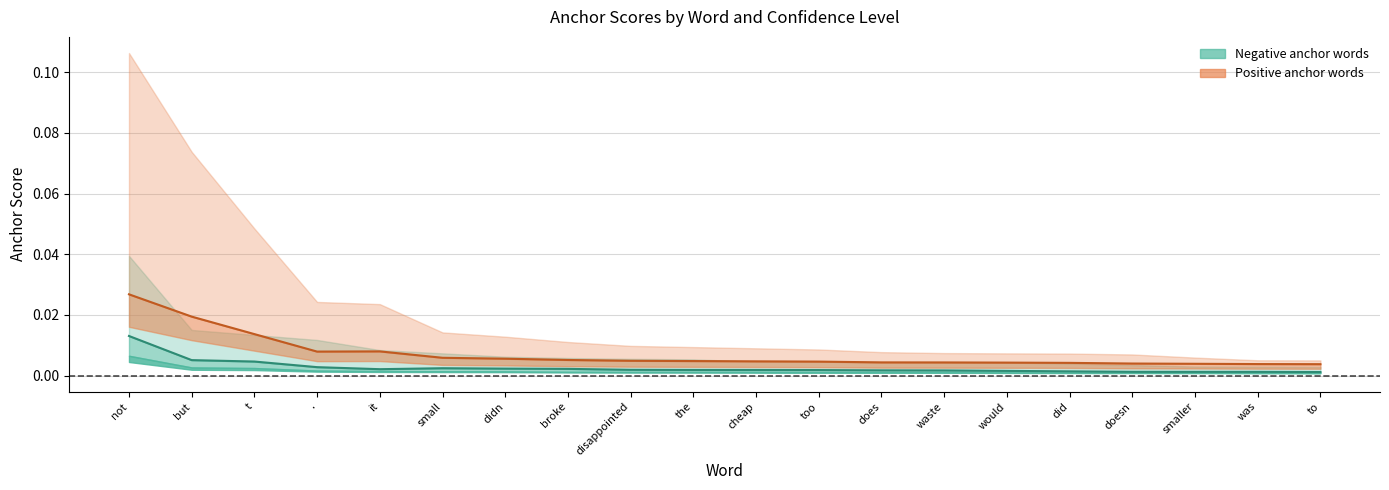

True or false: neg mean (0.8) has a value of 0.0 at but.

True